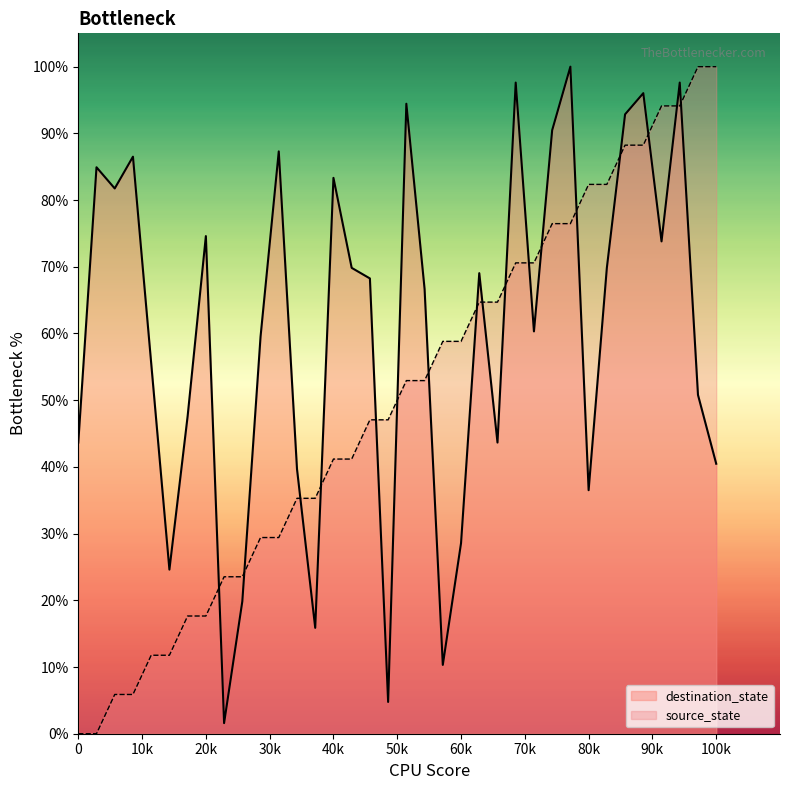

Which series has the largest total across all categories?

destination_state